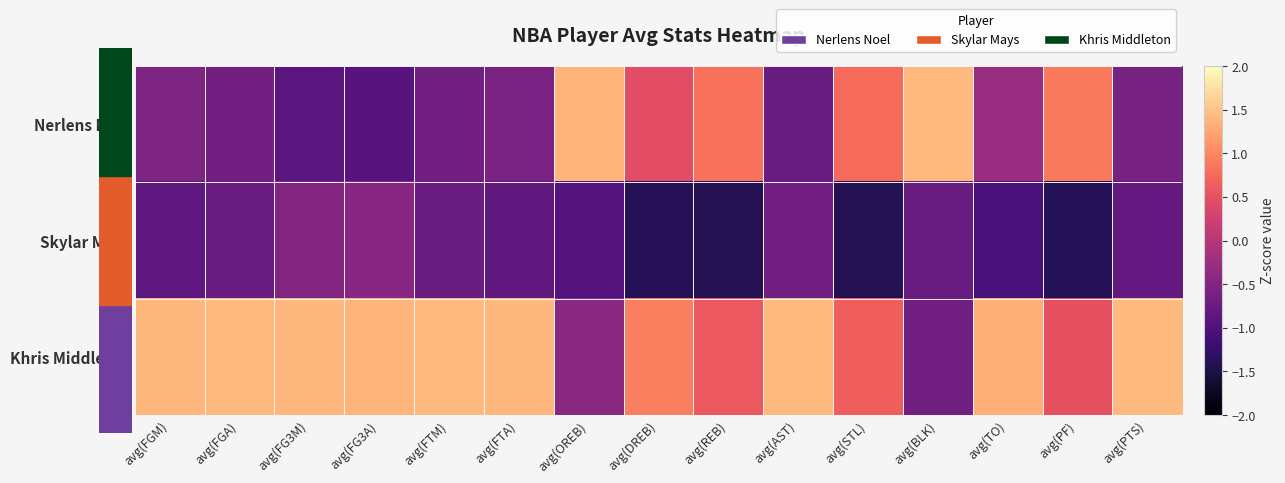

Rank the series at avg(REB) from highest to lowest value.

Nerlens Noel, Khris Middleton, Skylar Mays